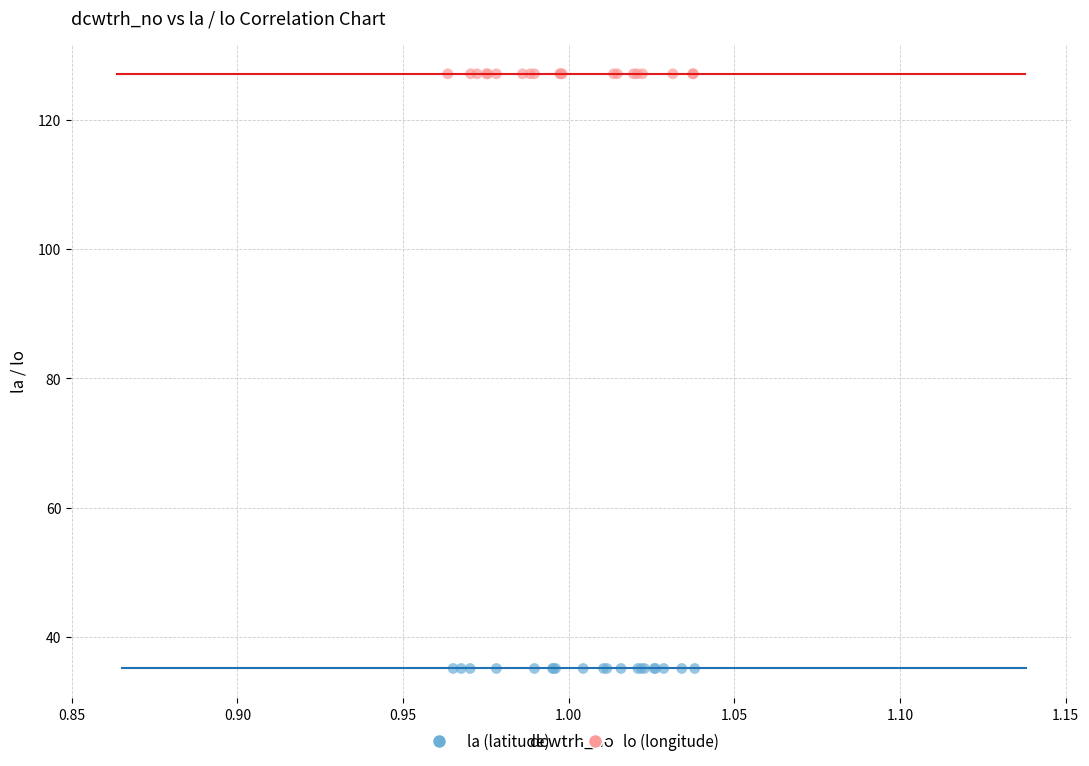

Which series reaches the minimum Y coordinate?

la (latitude)